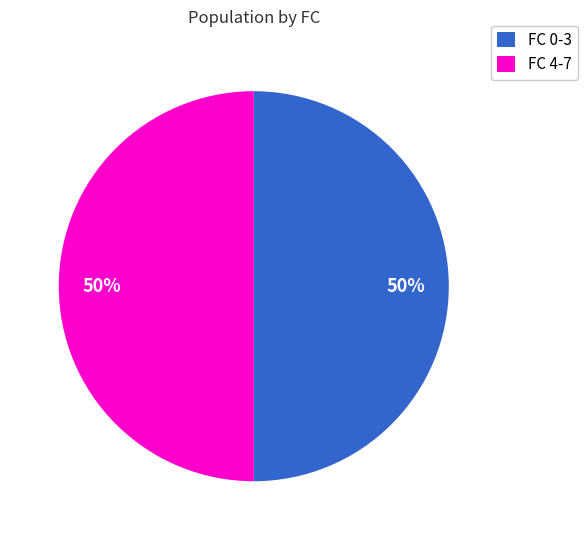

Do FC 4-7 and FC 0-3 together represent more than half of the pie?

Yes